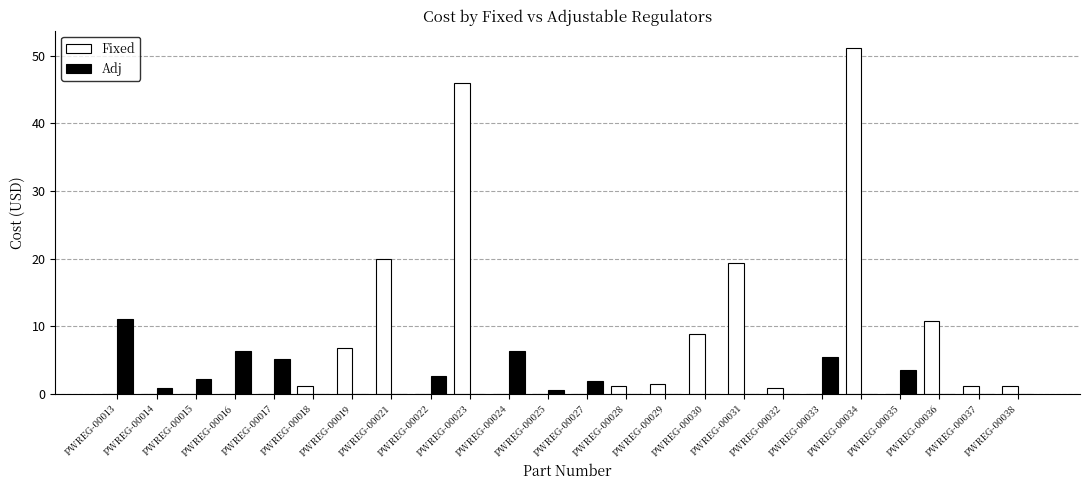

What is the sum of the Adj values at PWREG-00017 and PWREG-00013?

16.3